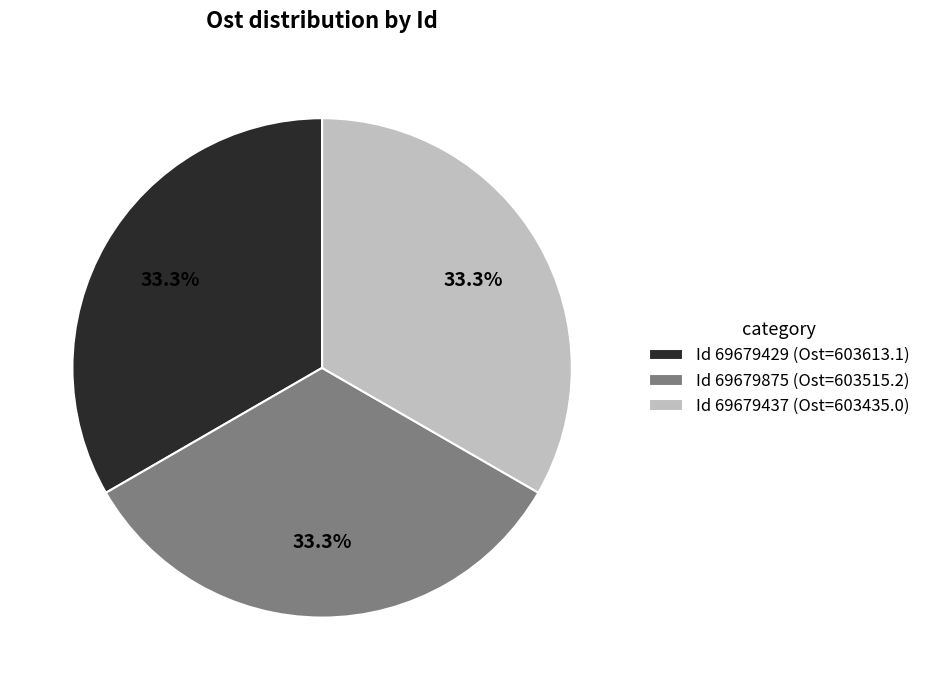

What is the ratio of the value at Id 69679429 (Ost=603613.1) to the value at Id 69679437 (Ost=603435.0)?

1.0